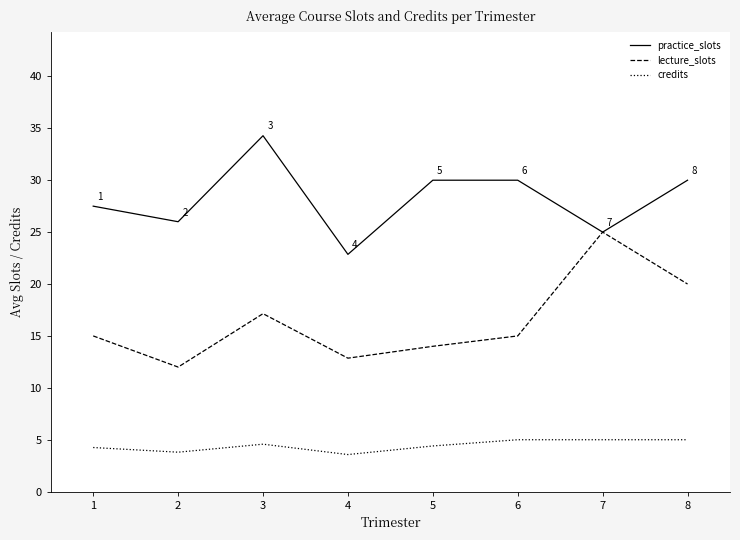

What is the minimum value for credits?

3.6